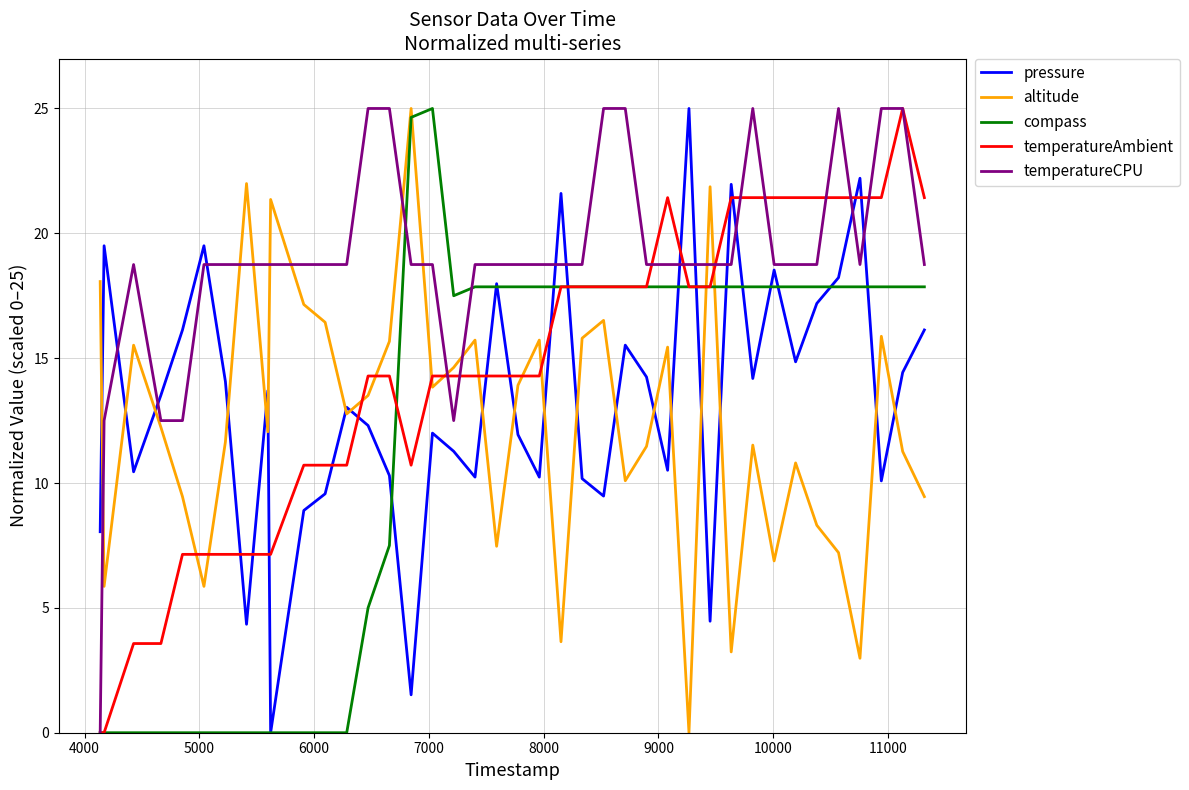

How many times do compass and altitude cross each other?

3